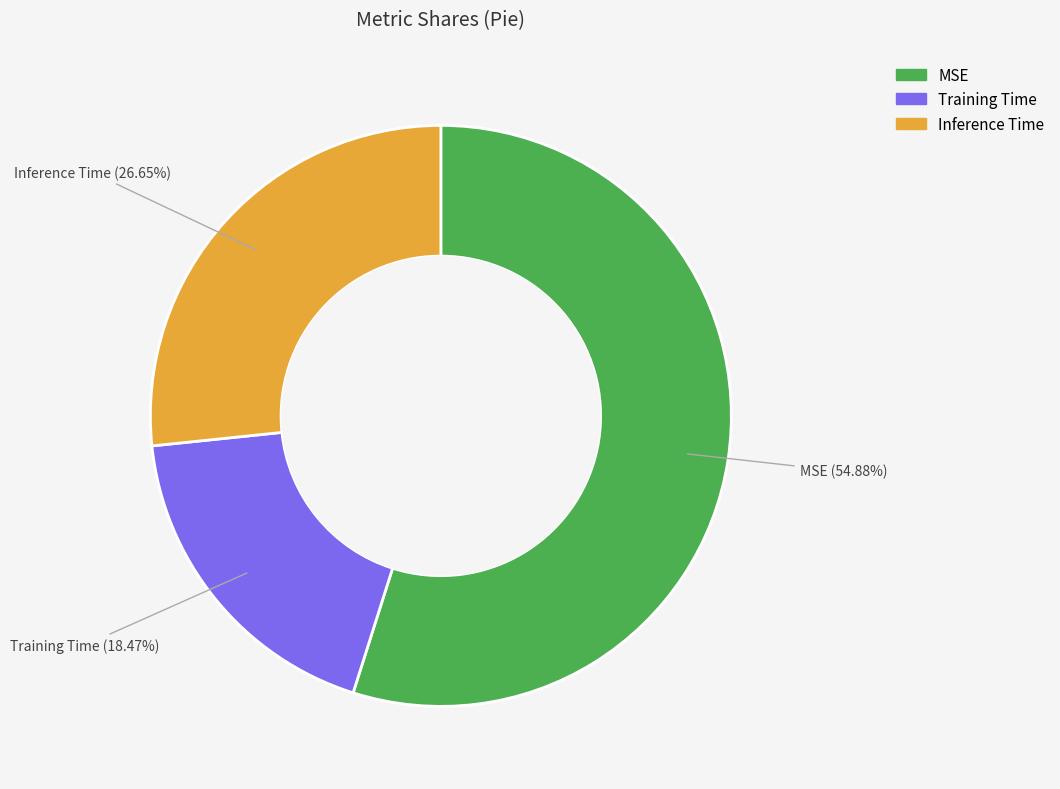

How many slices are in this pie chart?

3